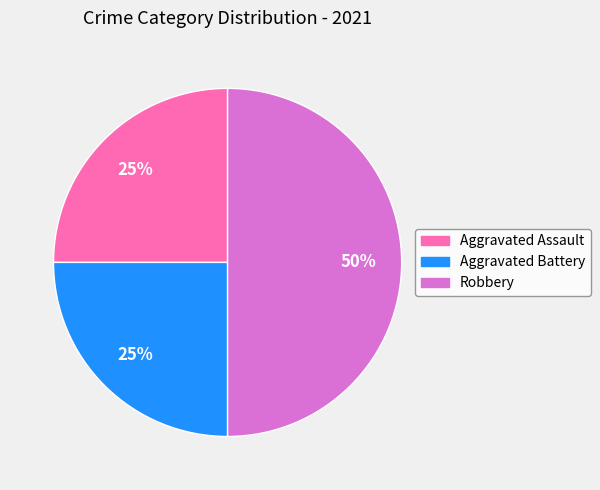

Count the number of slices in the pie.

3